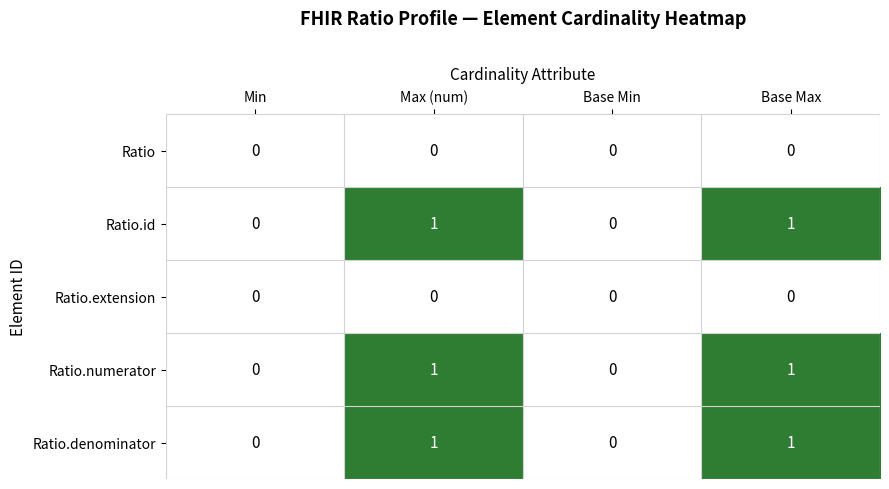

What is the total value across all series at Max (num)?

3